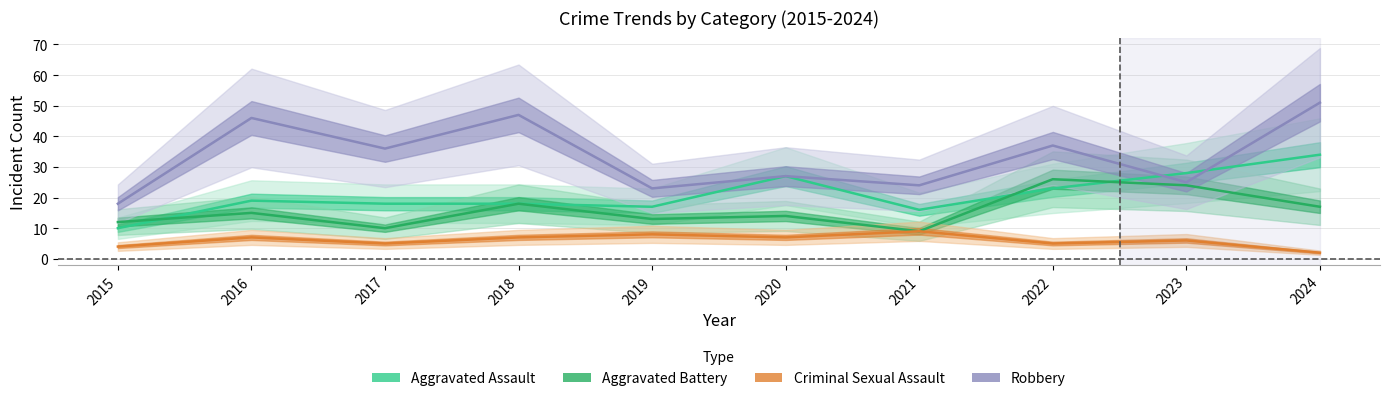

List the series in order of their peak value, highest first.

Robbery, Aggravated Assault, Aggravated Battery, Criminal Sexual Assault